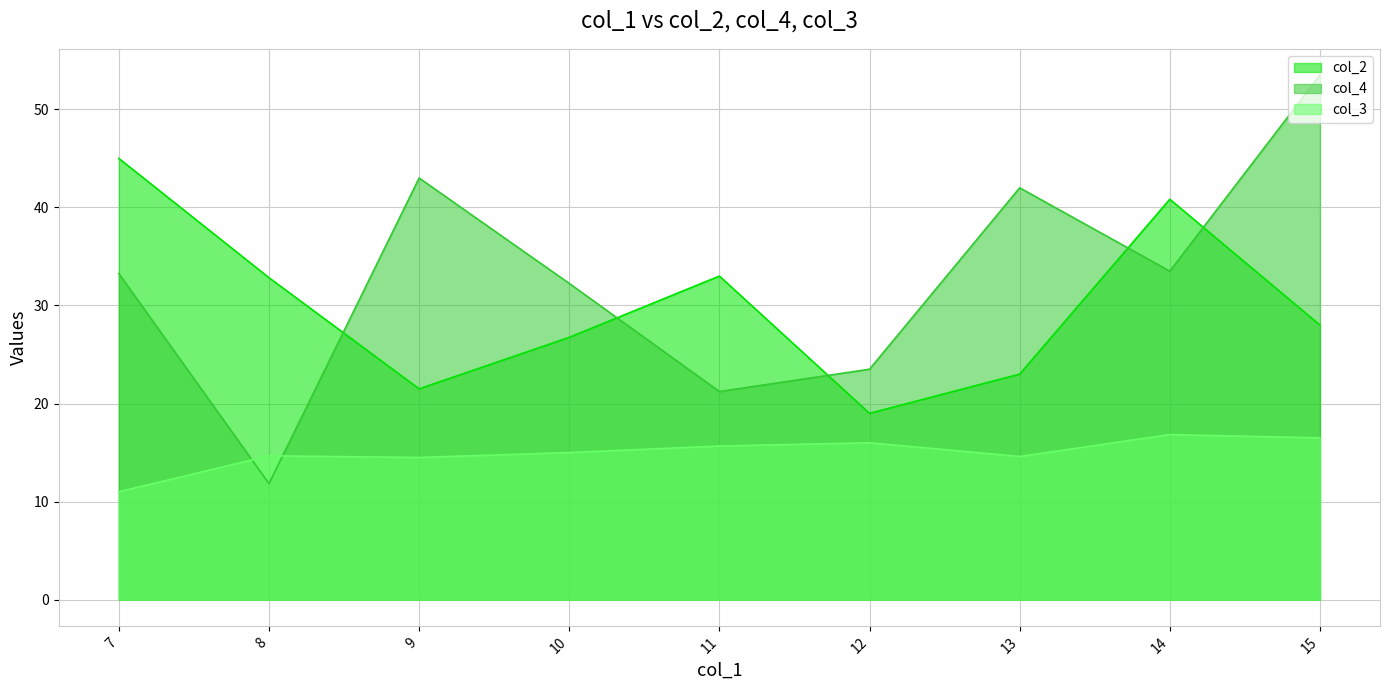

At which category does the chart reach its minimum across all series?

7